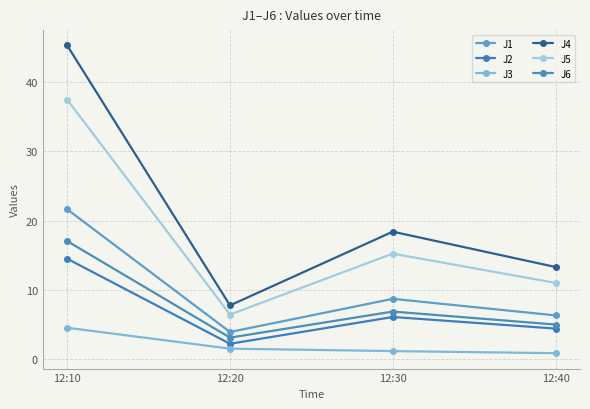

Which series has the largest range (max minus min)?

J4